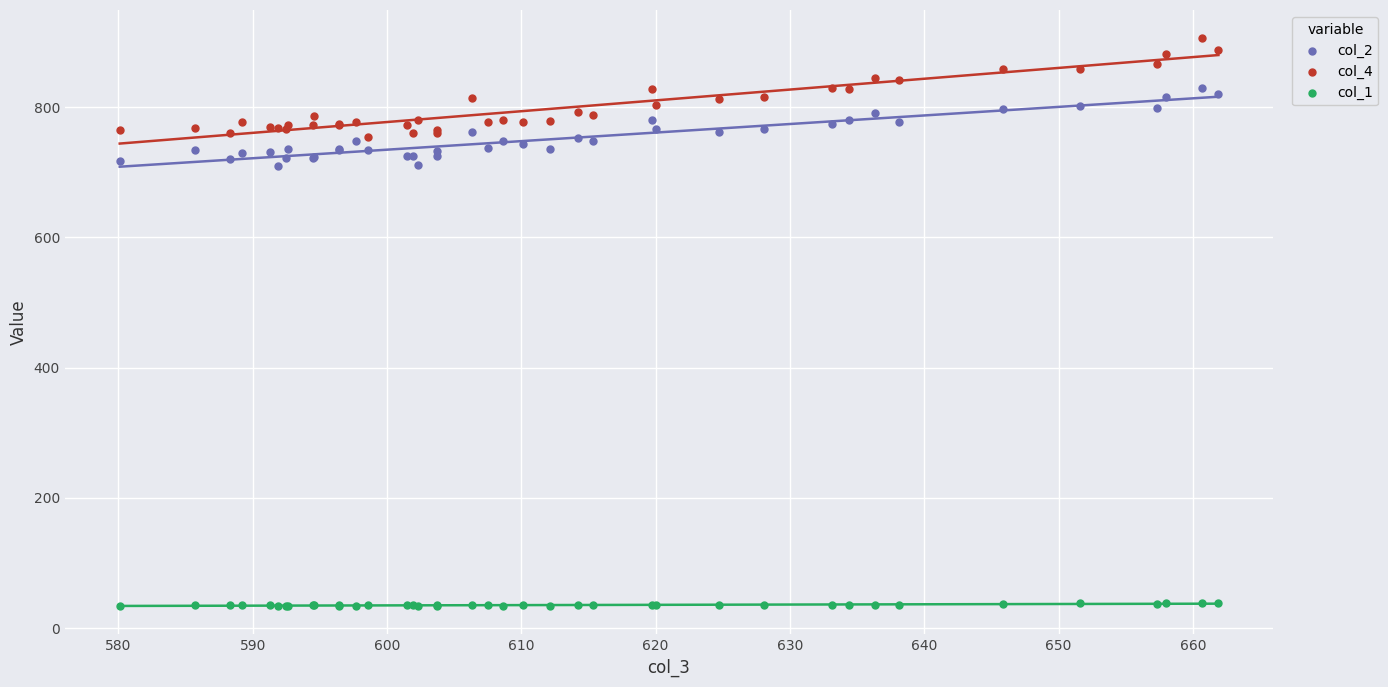

Which series reaches the minimum Y coordinate?

col_1